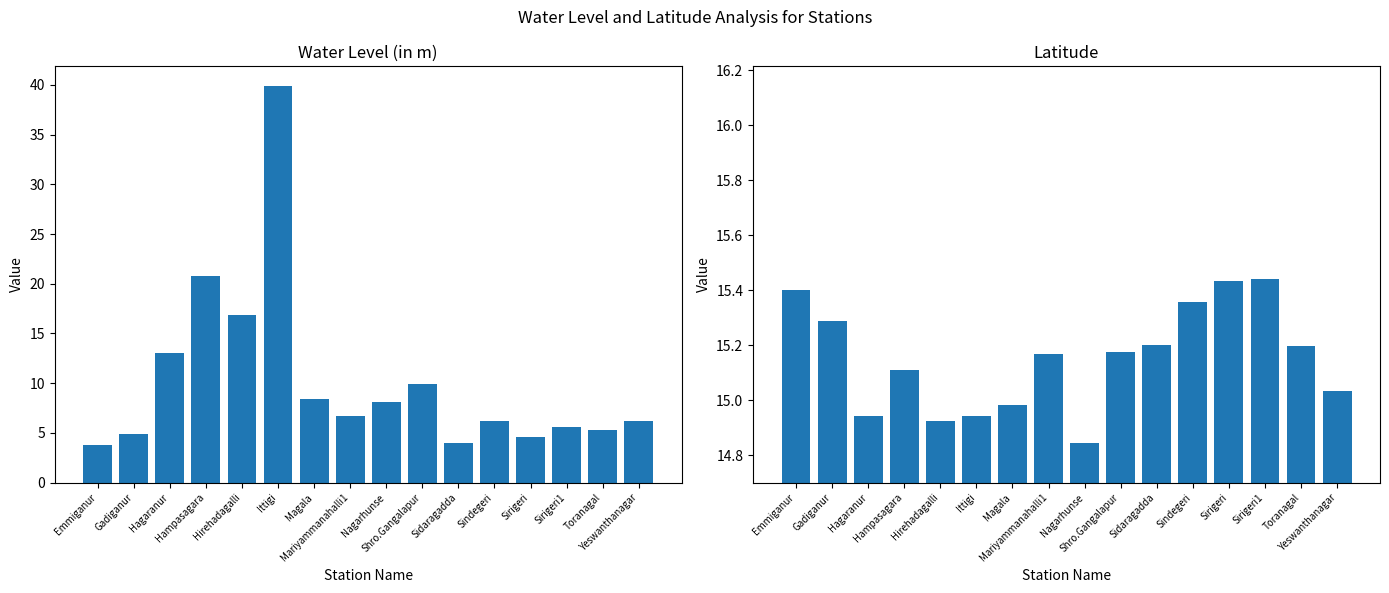

What is the minimum value for water_level (in m)?

3.8